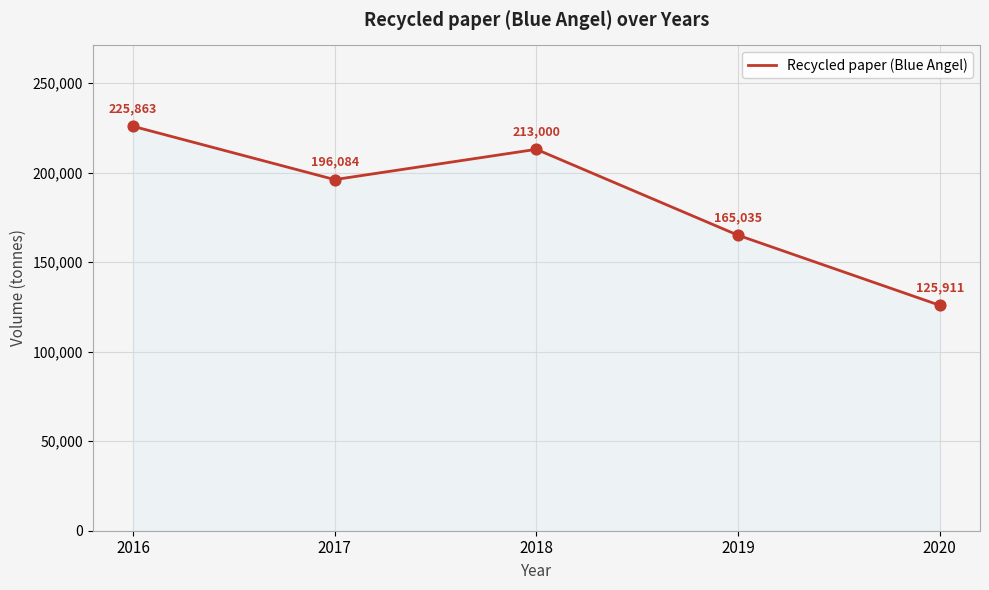

What is the ratio of the value at 2018 to the value at 2020?

1.7